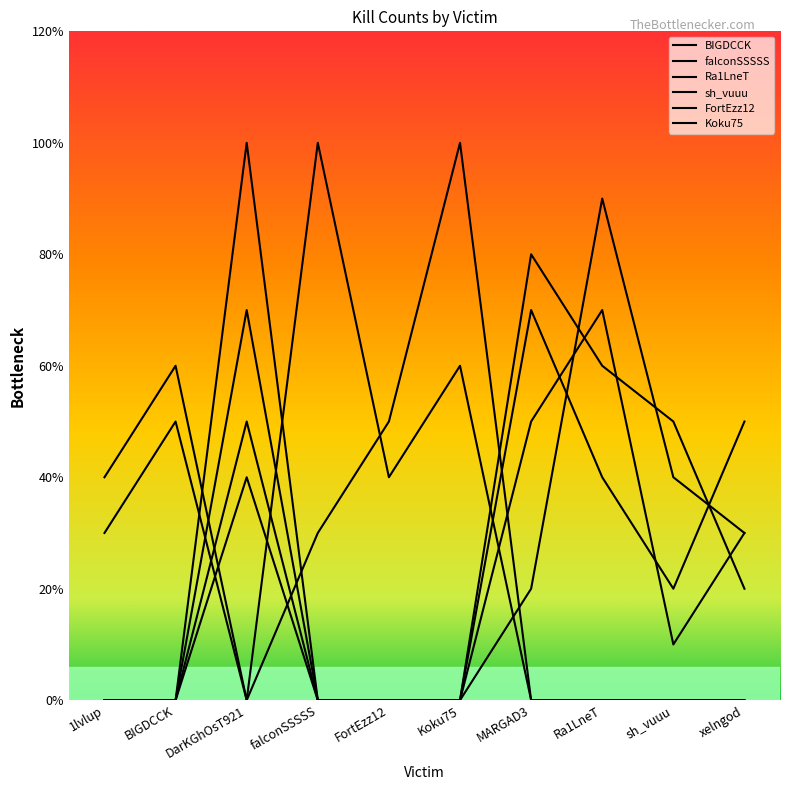

How many interior local valleys does the Koku75 series have?

1